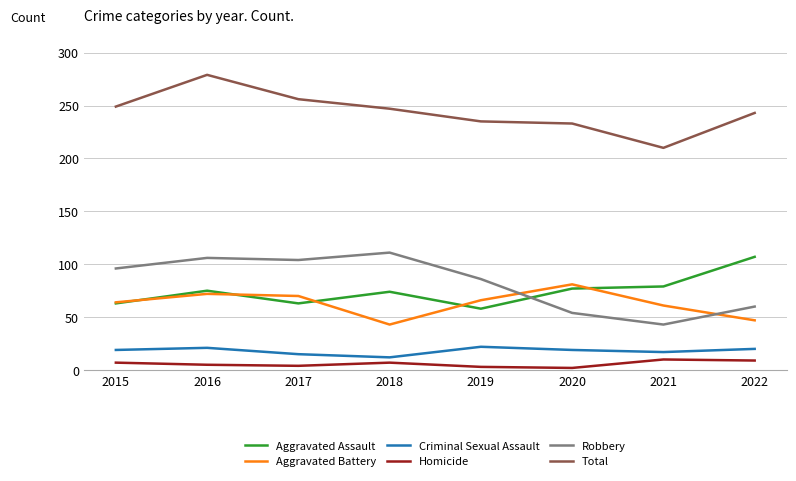

At which category is the sum across all series the highest?

2016